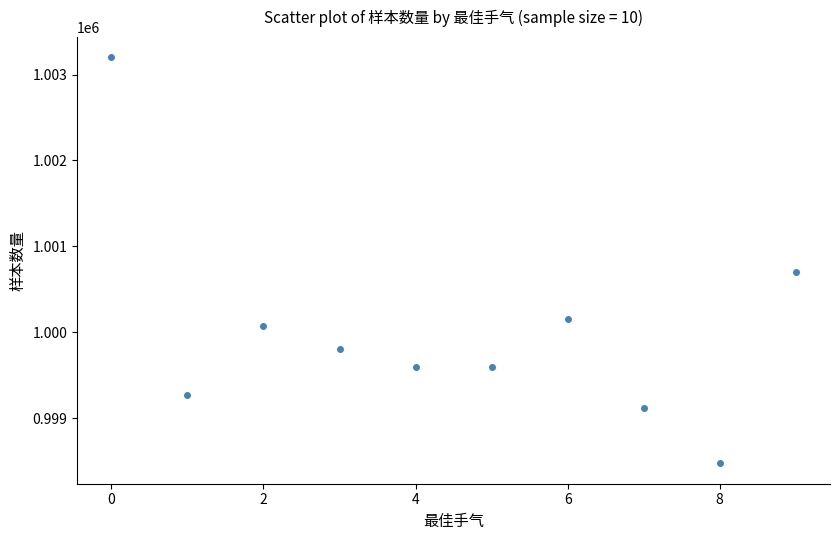

What is the average Y value?

1000000